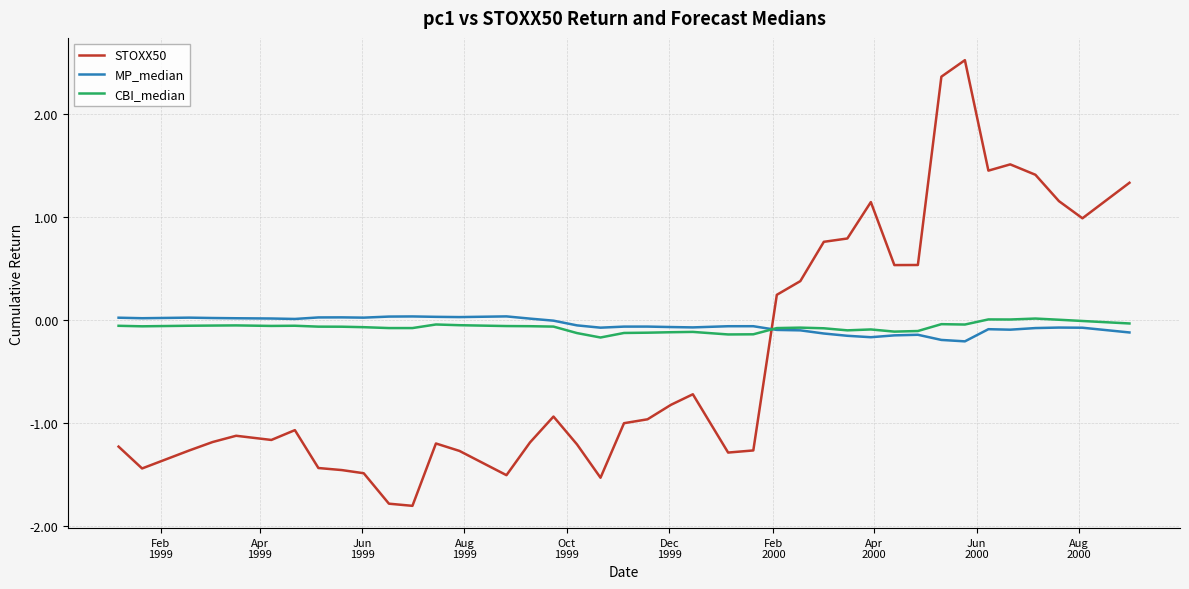

In CBI_median, how many points are higher than both neighbors (excluding endpoints)?

9